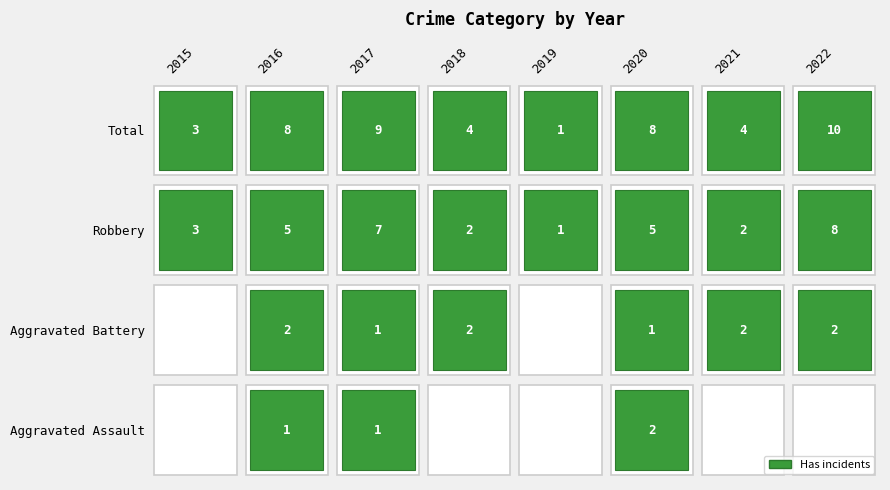

Between 2016 and 2020, which series saw the biggest shift?

Aggravated Assault